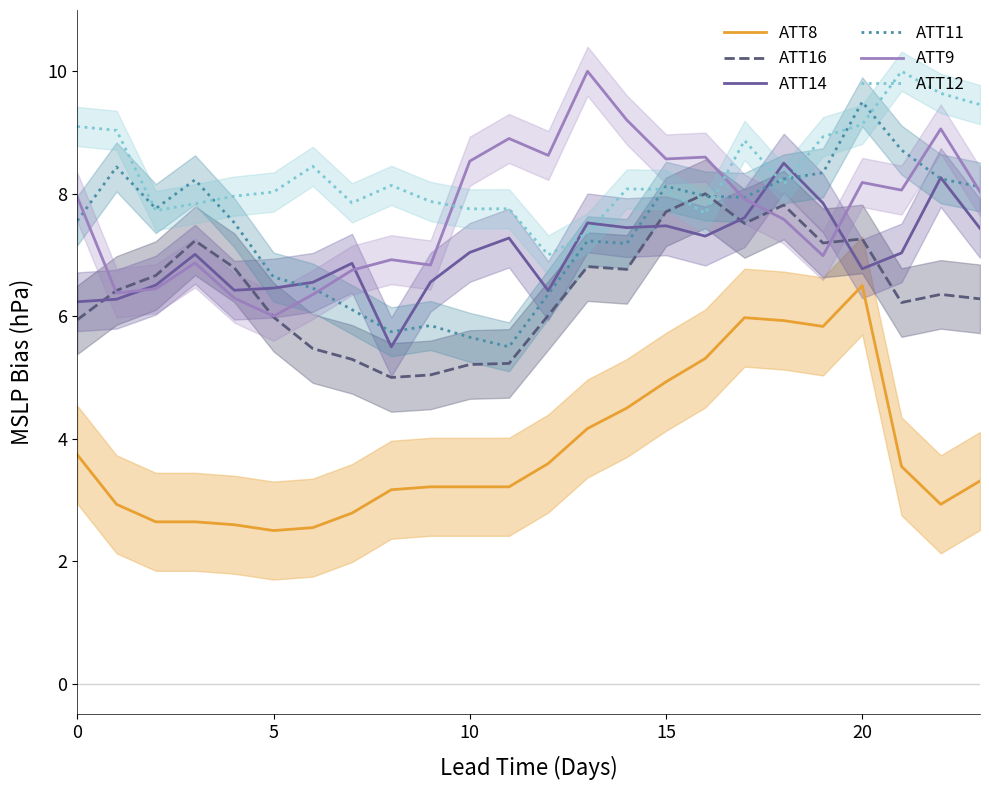

True or false: ATT16 and ATT8 cross at least once.

False